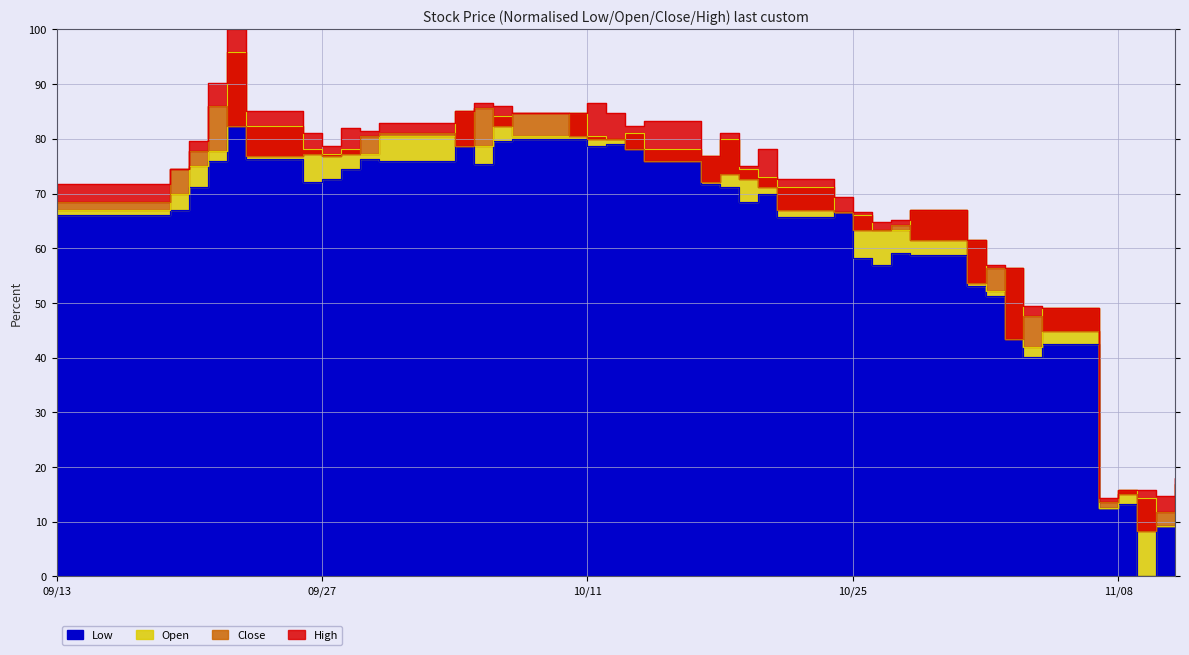

Reading left to right, list all the values displayed in this chart.

Open: 67.1	69.9	75.0	77.7	95.8	82.4	78.2	77.3	78.2	77.3	80.5	85.2	78.7	84.2	80.5	84.7	80.5	80.1	81.0	78.2	76.8	80.1	74.5	73.1	71.2	66.6	66.1	63.4	63.4	67.1	61.5	52.2	56.4	42.0	49.0	12.5	15.8	14.3	9.3	12.2
Close: 68.5	74.5	77.7	86.1	82.4	76.8	77.3	76.8	77.3	80.5	81.0	78.7	85.6	82.4	84.7	80.5	80.1	80.1	78.2	75.9	72.2	73.6	72.6	71.2	67.1	66.6	63.4	63.4	64.3	61.5	53.6	56.4	43.4	47.6	44.8	13.6	15.0	8.3	11.8	16.9
High: 71.7	74.5	79.6	90.3	100.0	85.2	81.0	78.7	81.9	81.4	82.8	85.2	86.5	86.1	84.7	84.7	86.5	84.7	82.4	83.3	76.8	81.0	75.0	78.2	72.6	69.4	66.6	64.7	65.2	67.1	61.5	56.9	56.4	49.4	49.0	14.3	15.8	15.8	14.7	17.9
Low: 66.1	67.1	71.2	75.9	82.4	76.3	72.2	72.6	74.5	76.3	75.9	78.7	75.4	79.6	80.1	80.1	78.7	79.1	78.2	75.9	71.7	71.2	68.5	69.9	65.7	66.6	58.3	56.9	59.2	58.7	53.2	51.3	43.4	40.2	42.5	12.5	13.3	0.0	9.3	9.3